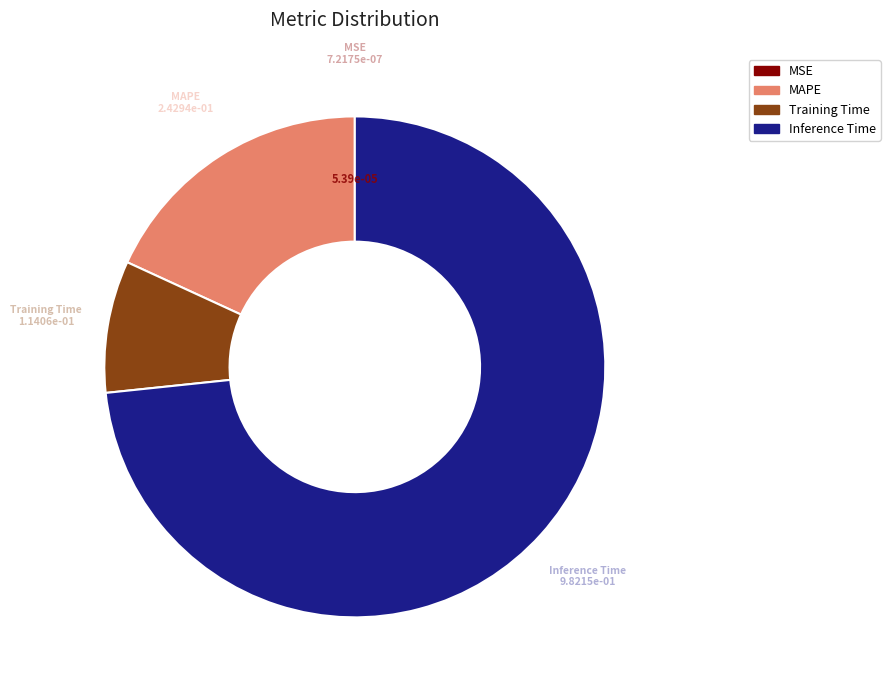

The Training Time slice represents 14% of the pie. True or false?

False